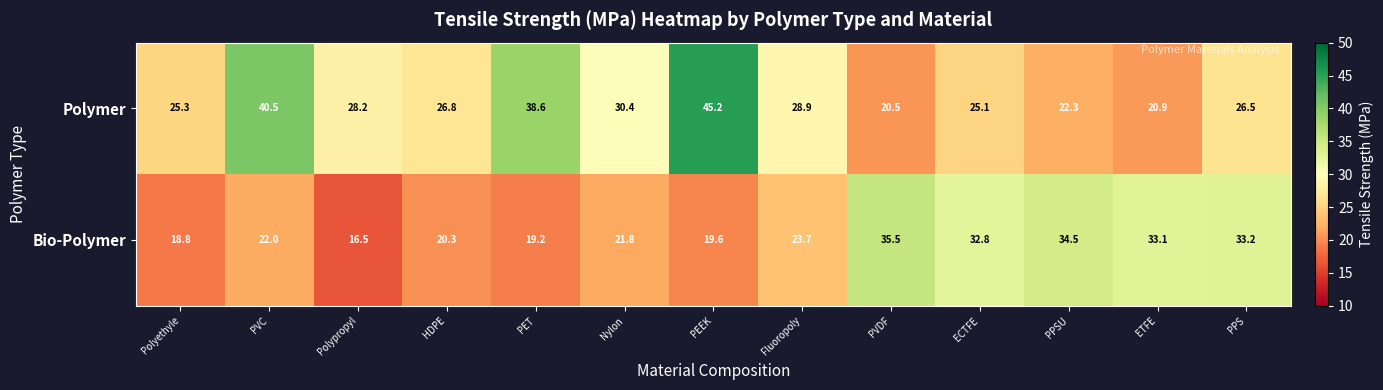

Reading right to left, what are all the values shown in this chart?

Polymer: PPS=26.5	ETFE=20.9	PPSU=22.3	ECTFE=25.1	PVDF=20.5	Fluoropoly=28.9	PEEK=45.2	Nylon=30.4	PET=38.6	HDPE=26.8	Polypropyl=28.2	PVC=40.5	Polyethyle=25.3
Bio-Polymer: PPS=33.2	ETFE=33.1	PPSU=34.5	ECTFE=32.8	PVDF=35.5	Fluoropoly=23.7	PEEK=19.6	Nylon=21.8	PET=19.2	HDPE=20.3	Polypropyl=16.5	PVC=22.0	Polyethyle=18.8